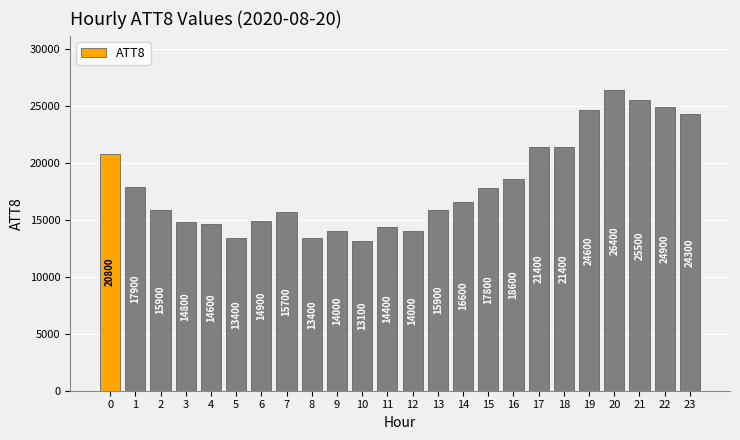

Reading left to right, what are all the values shown in this chart?

0=20800	1=17900	2=15900	3=14800	4=14600	5=13400	6=14900	7=15700	8=13400	9=14000	10=13100	11=14400	12=14000	13=15900	14=16600	15=17800	16=18600	17=21400	18=21400	19=24600	20=26400	21=25500	22=24900	23=24300